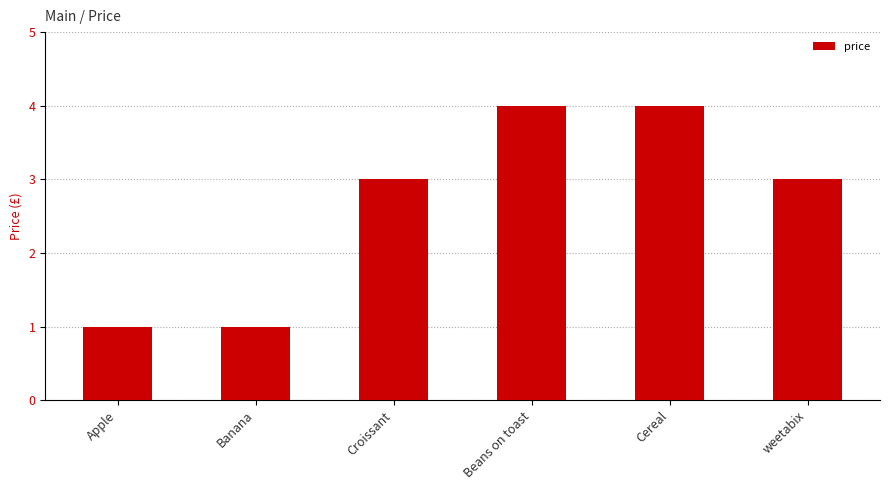

What is the value of the 2nd bar from the left?

1